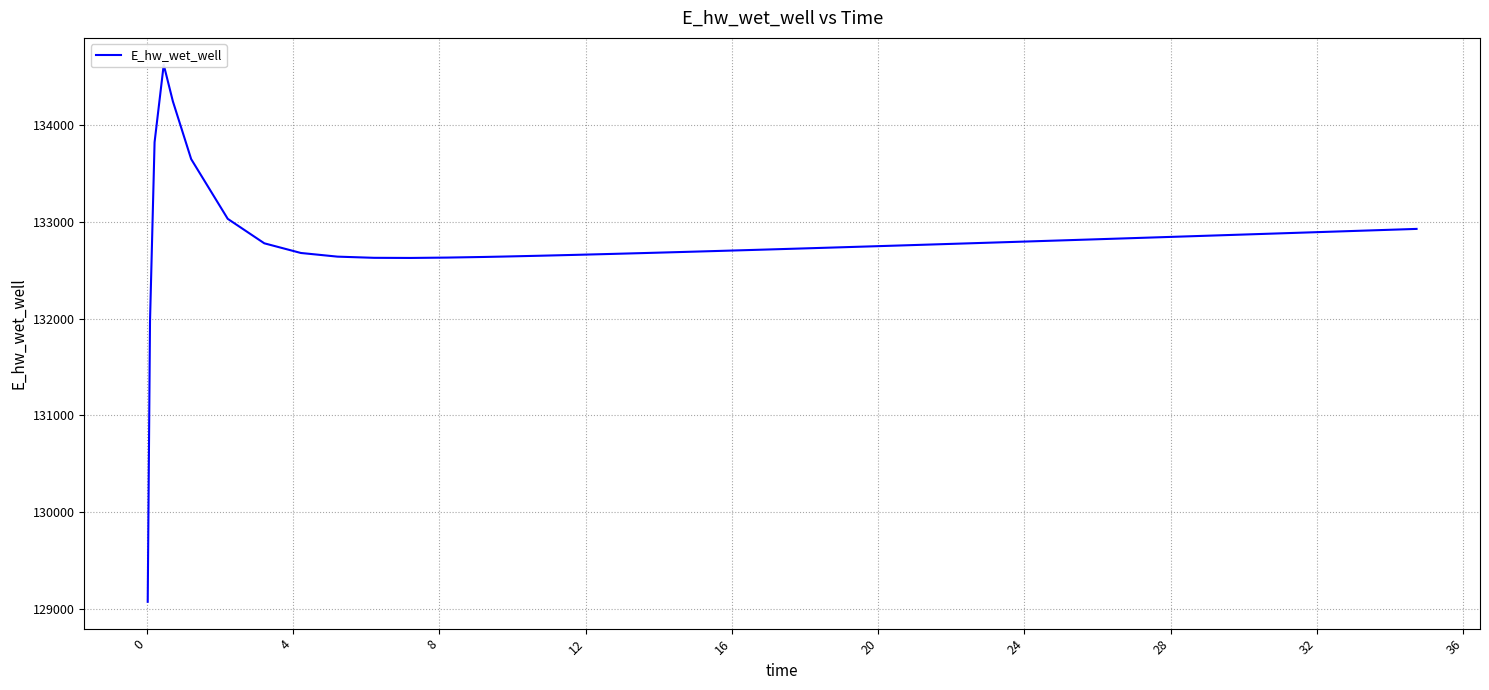

What is the smallest value displayed?

129070.3